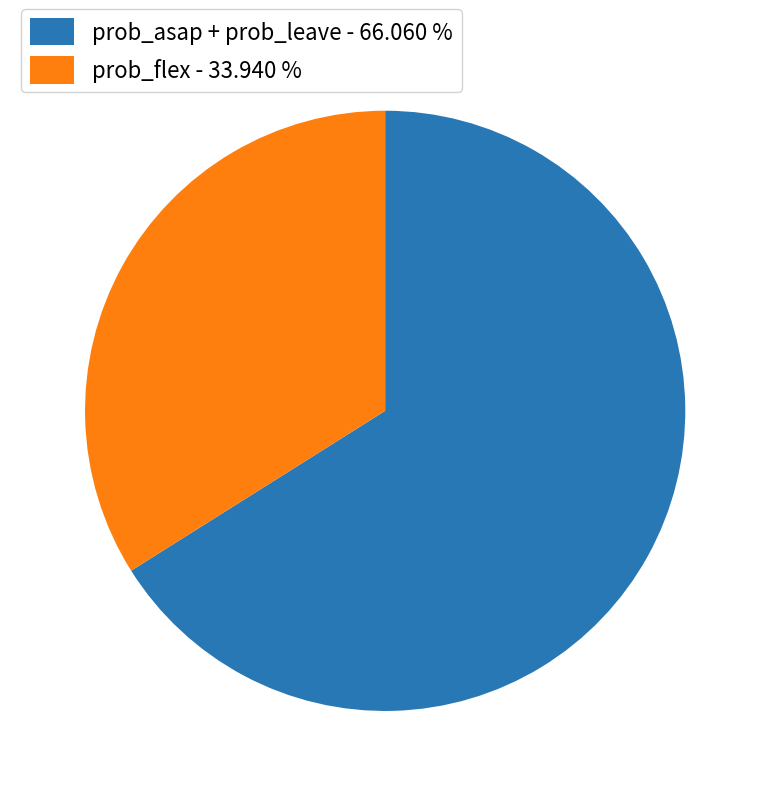

Is there a majority slice in this chart?

Yes